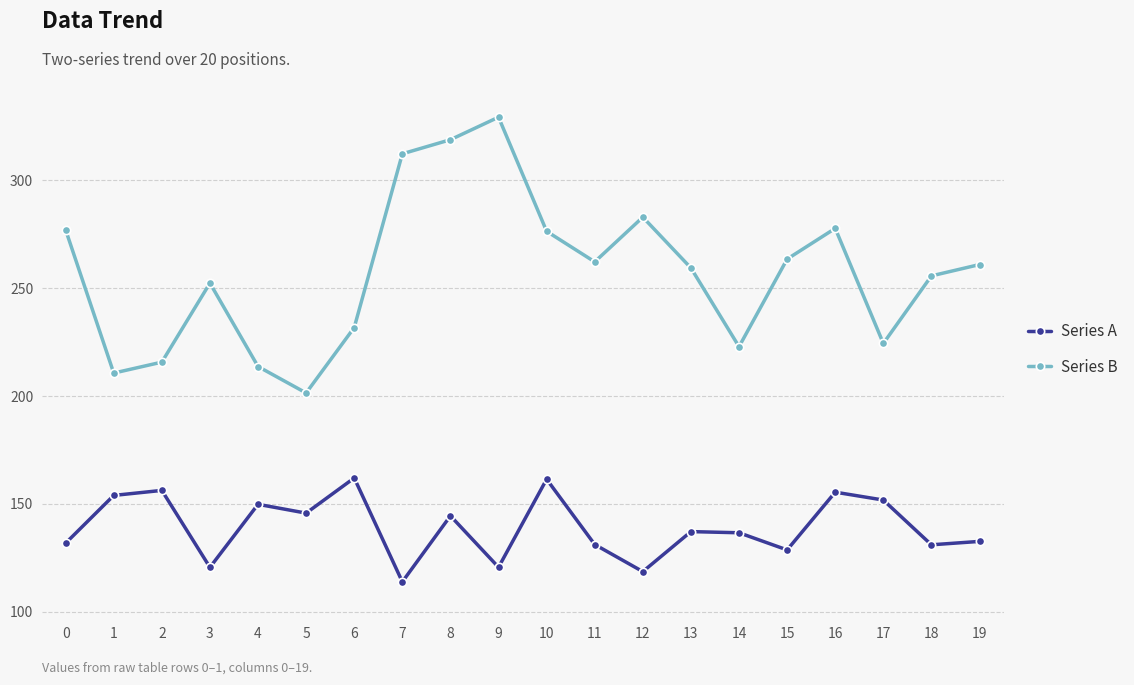

Rank the series at 13 from lowest to highest value.

Series A, Series B